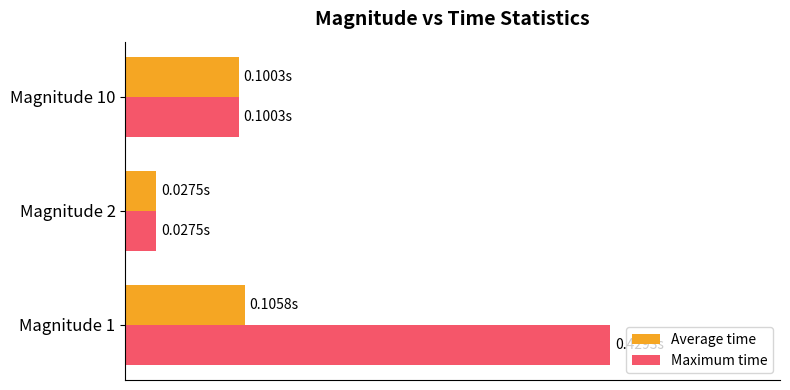

Count the number of data series in this chart.

2